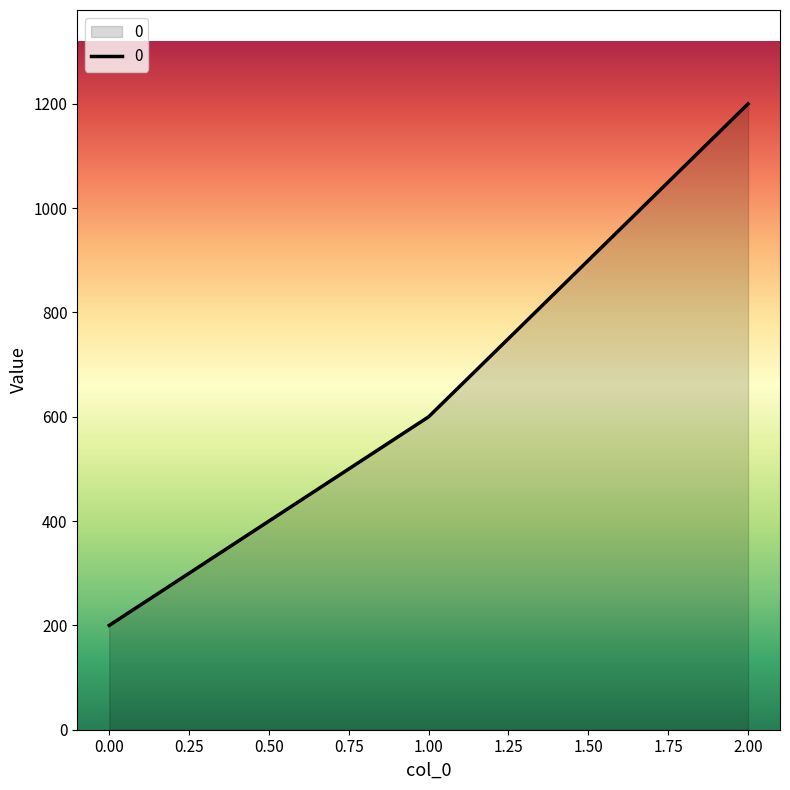

Count the number of data series in this chart.

1